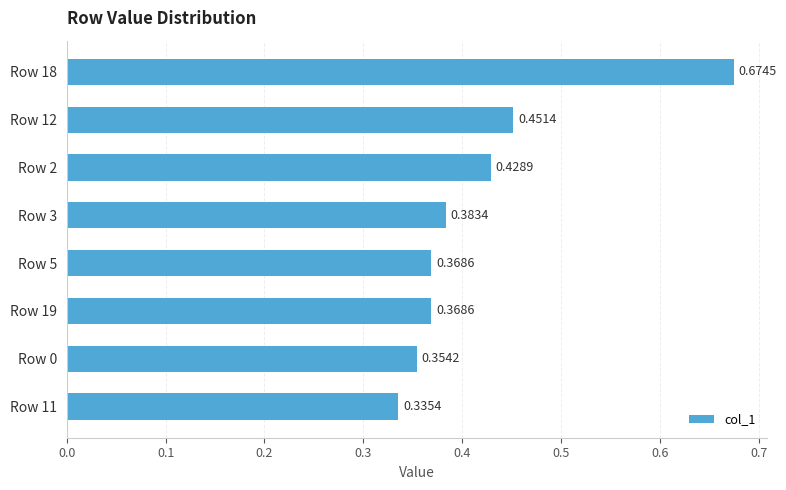

How many bars are there in total?

8